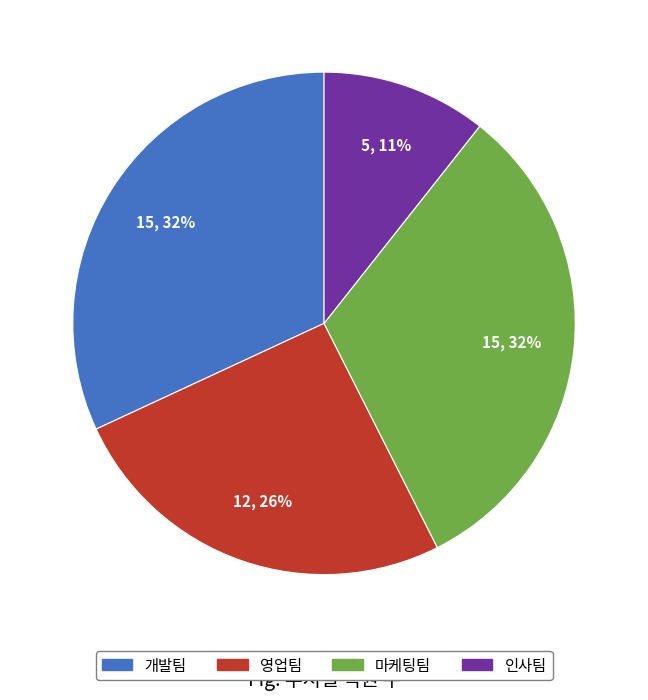

Is 개발팀 the majority of the pie?

No